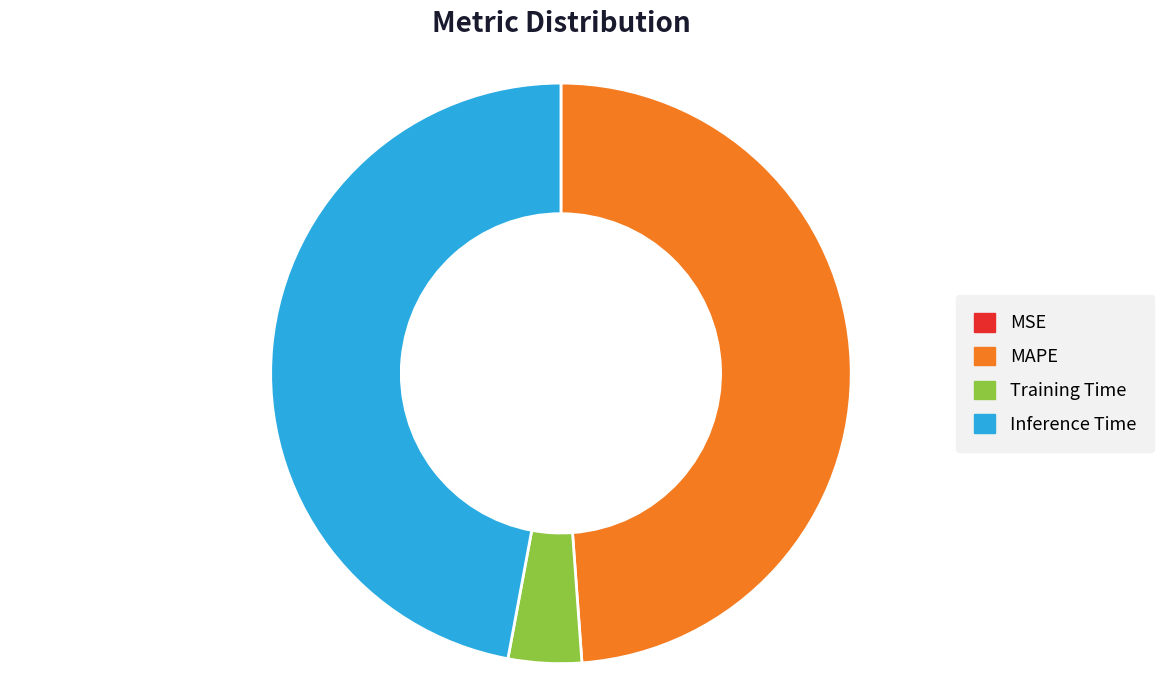

Is there any slice that represents more than half of the pie?

No